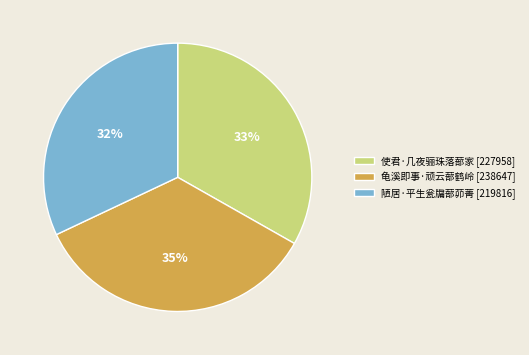

To the nearest percent, what portion does 陋居·平生瓮牖蔀茆菁 represent?

32%